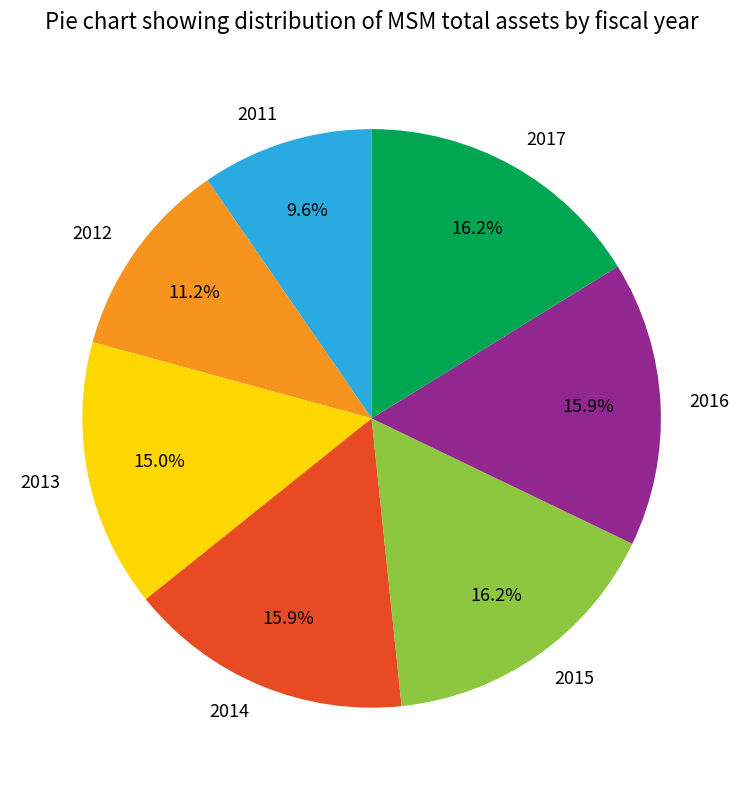

What is the ratio of the value at 2014 to the value at 2017?

1.0